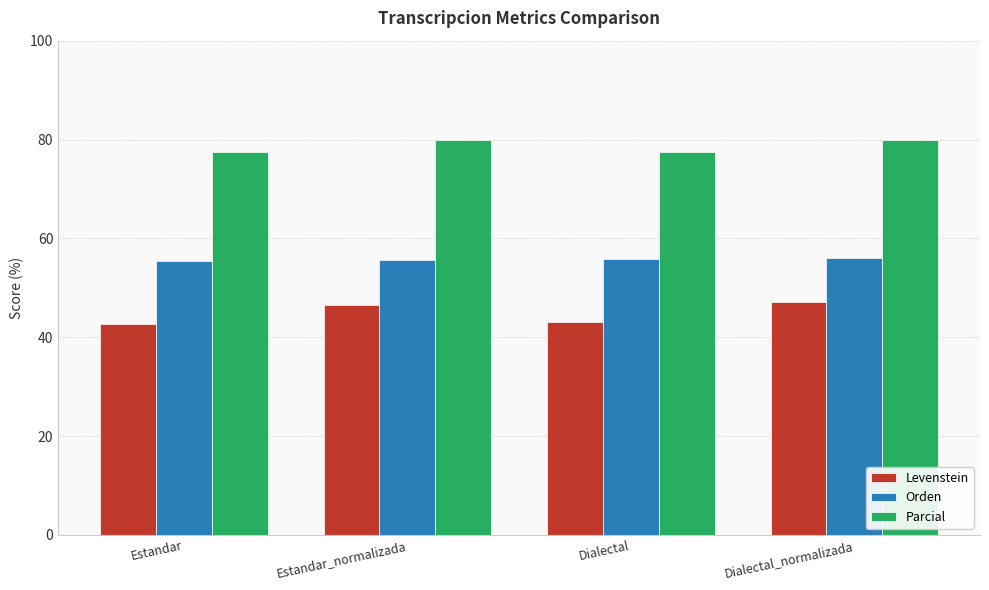

How many groups of bars are there?

4